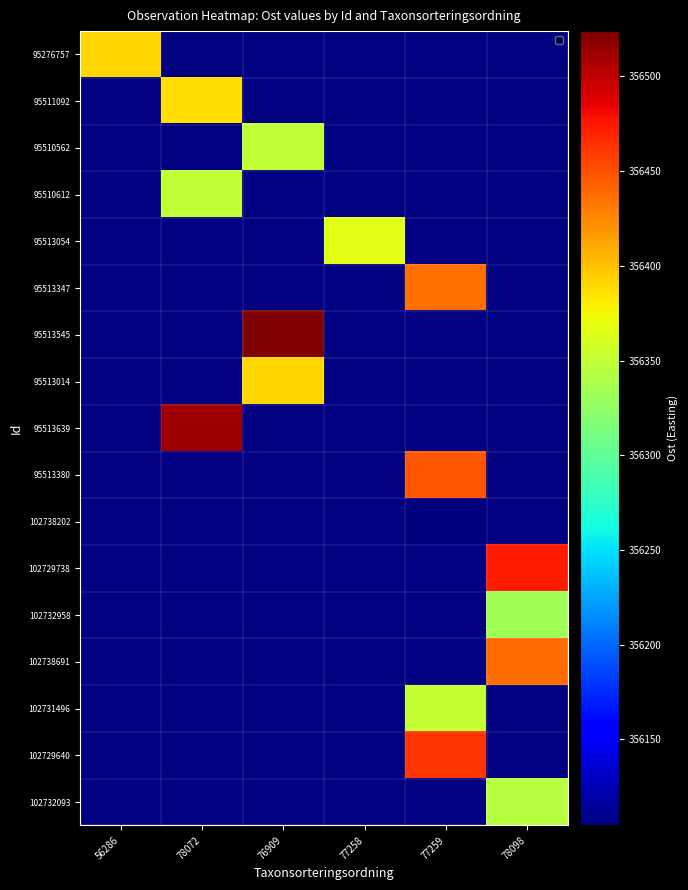

Which category has the lowest value in the 95513380 series?

56286